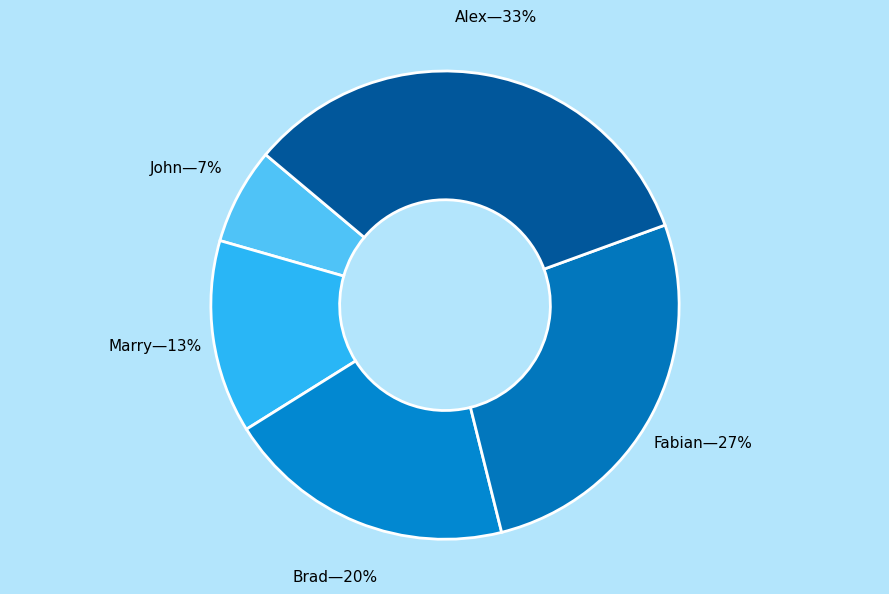

Which category has the biggest portion of the pie?

Alex